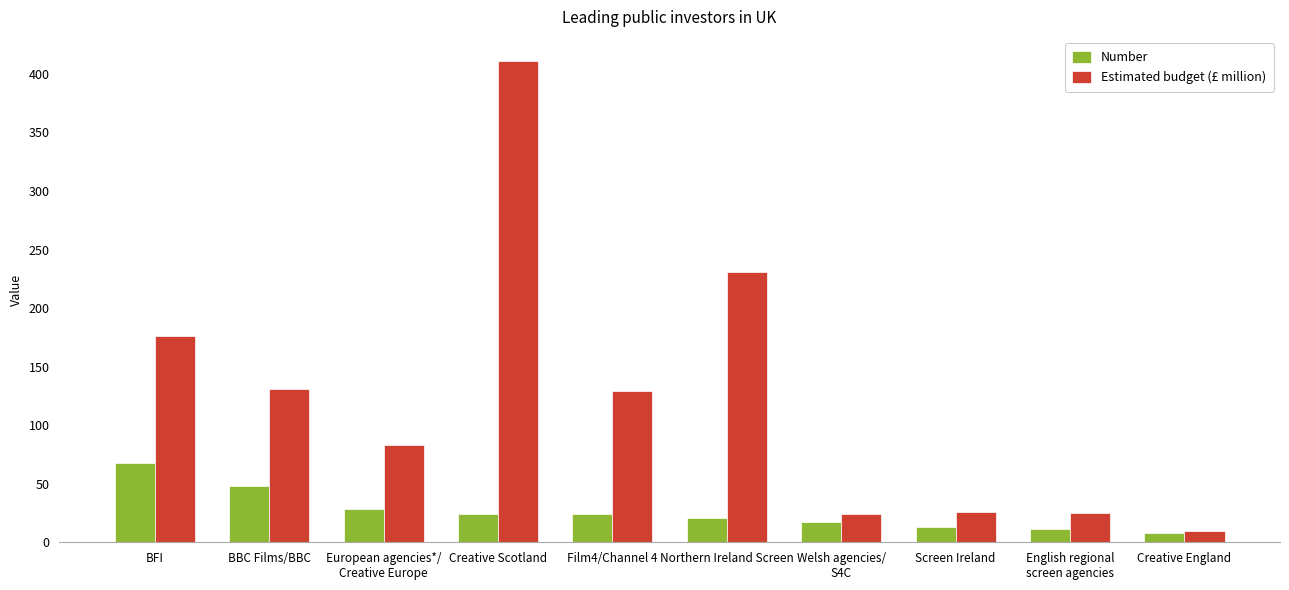

Does the chart contain any negative values?

No